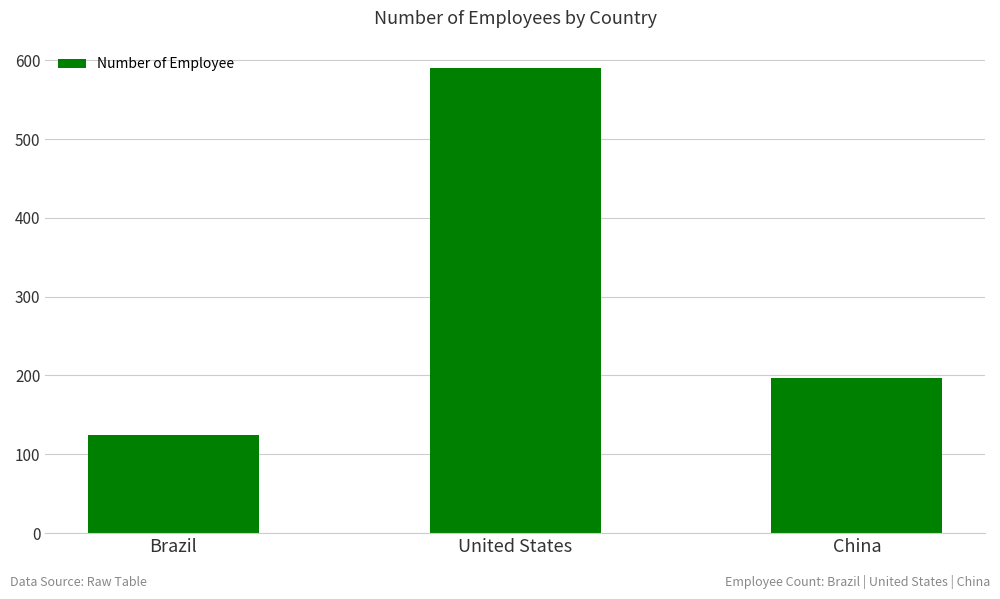

Approximately how many times larger is the value at United States compared to Brazil?

4.7